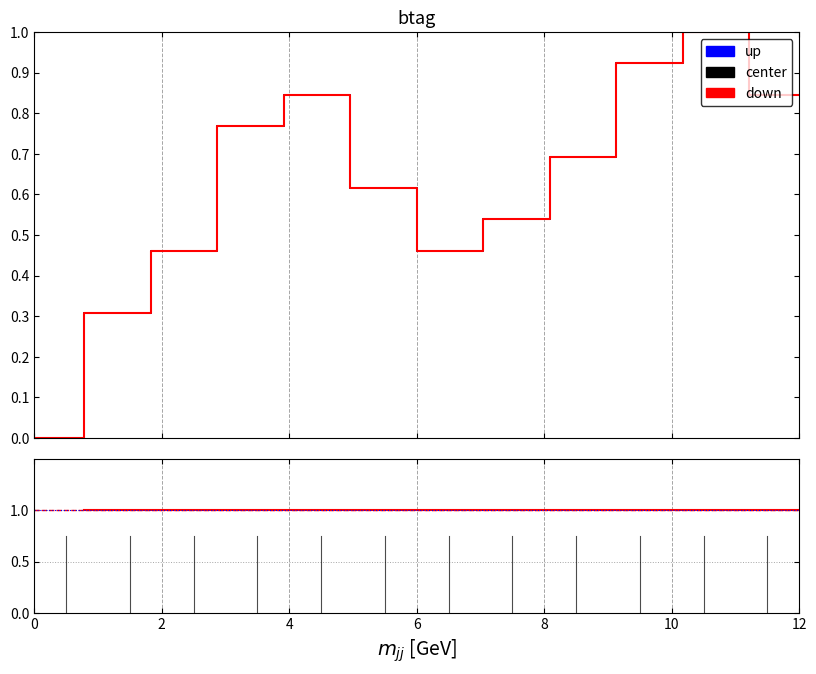

Which series has the widest spread of values?

center